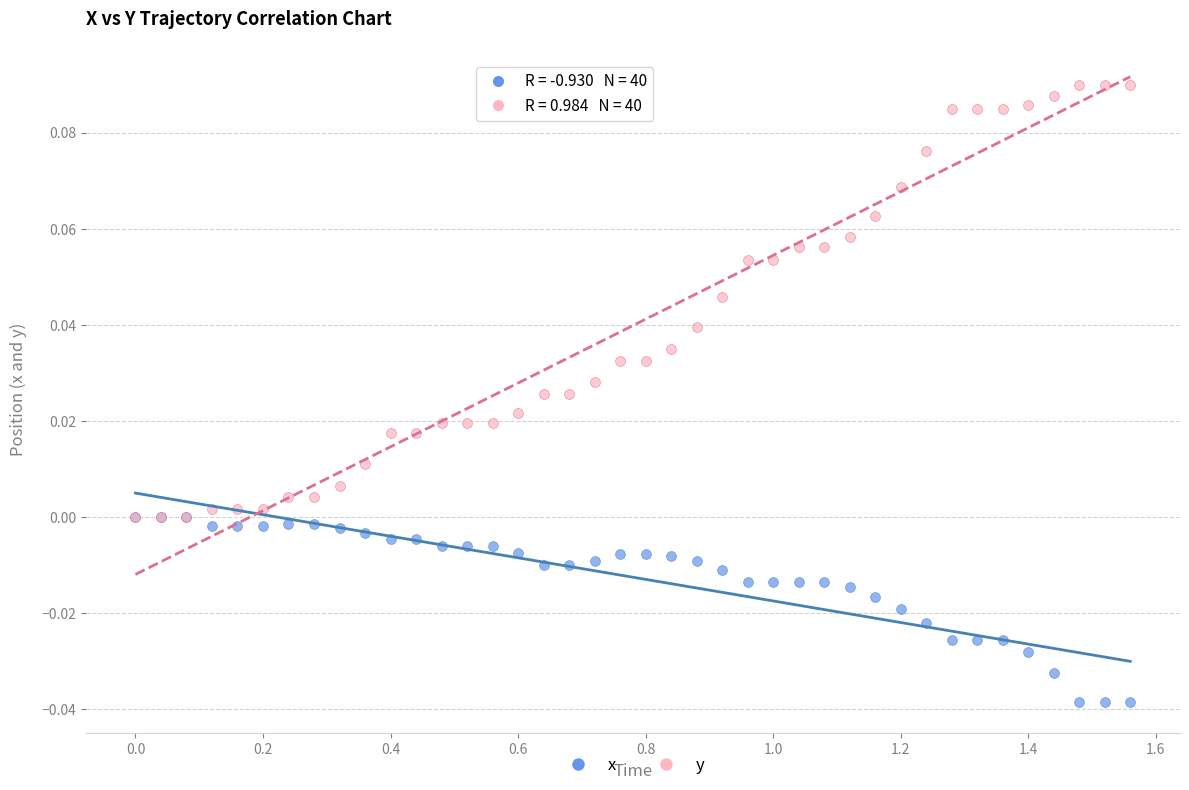

Which series reaches the maximum Y coordinate?

y